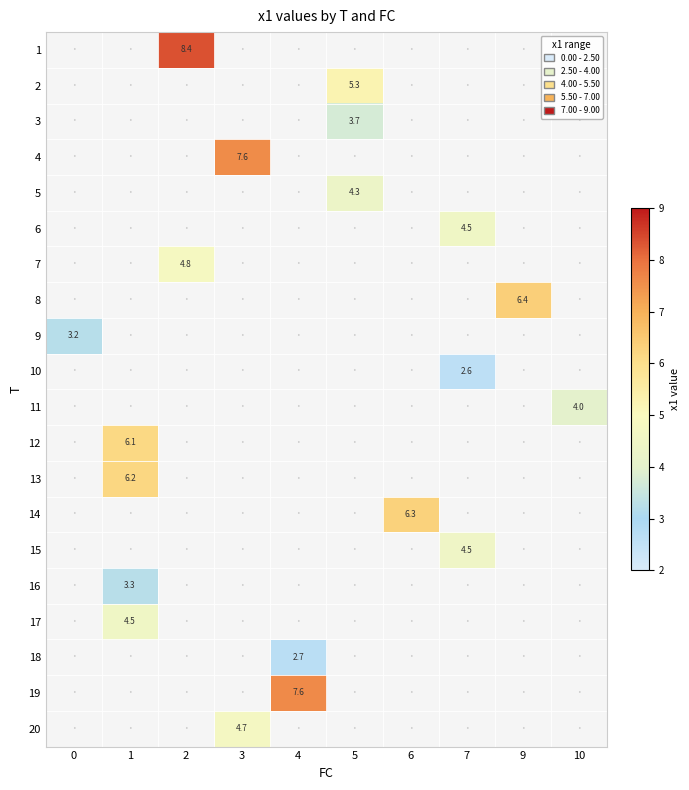

What is the greatest value displayed?

8.4